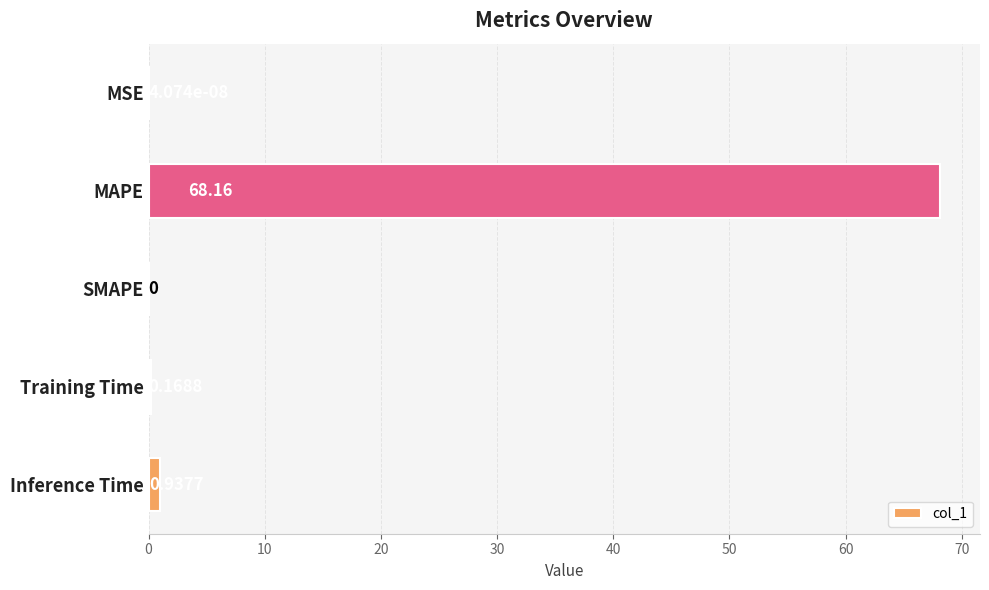

What is the sum of all values?

69.3